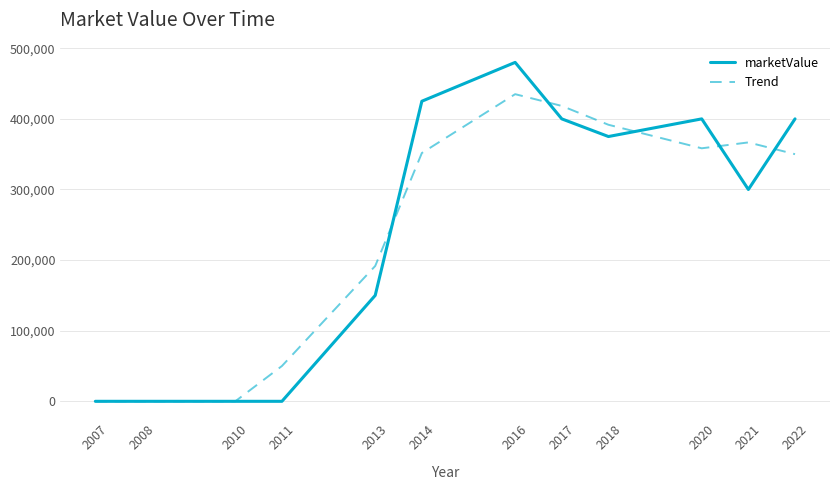

Which series changed the most between 2007 and 2018?

Trend